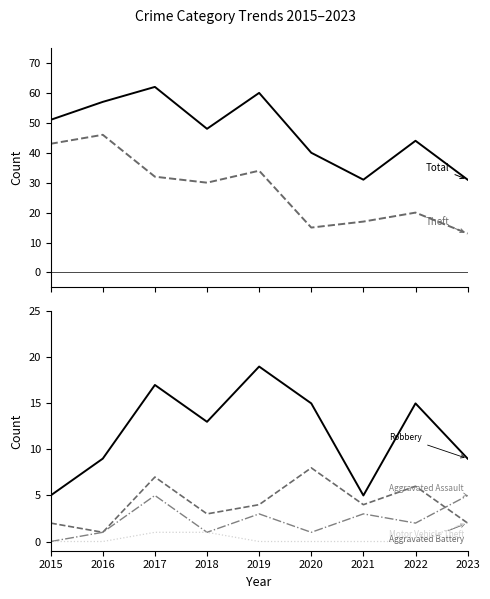

Which category has the lowest value across all series?

2015